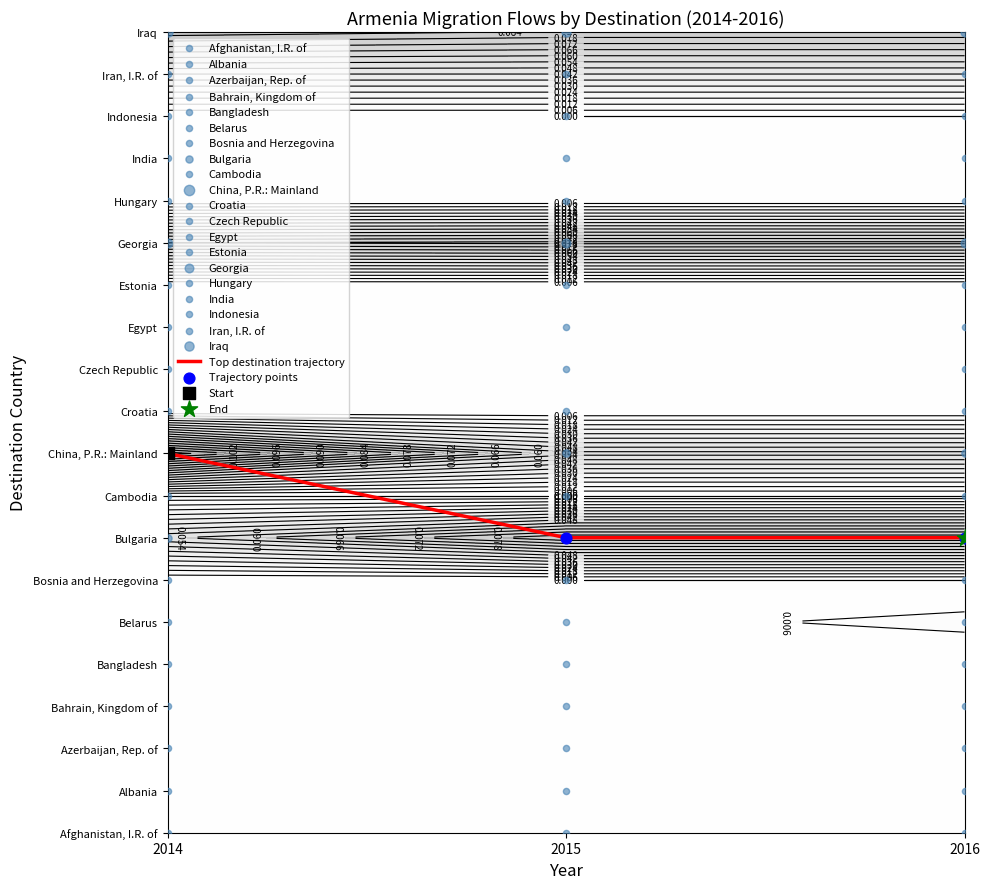

What is the average value of the Top destination trajectory series?

8